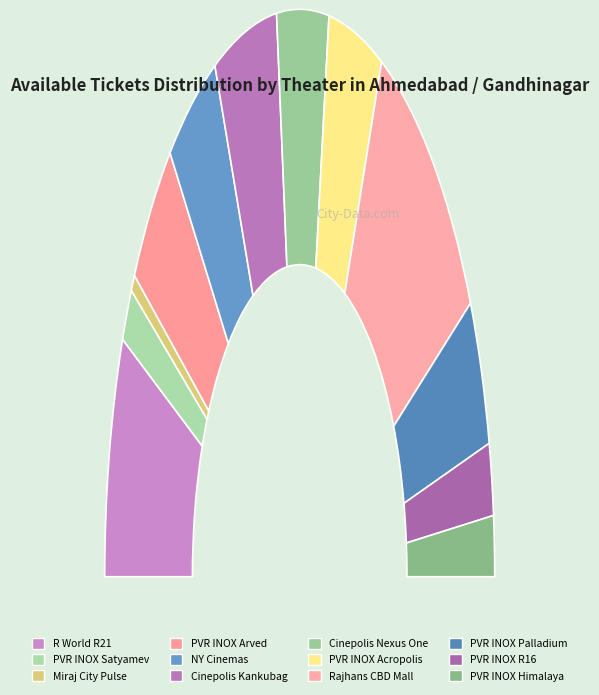

How many slices are in this pie chart?

12